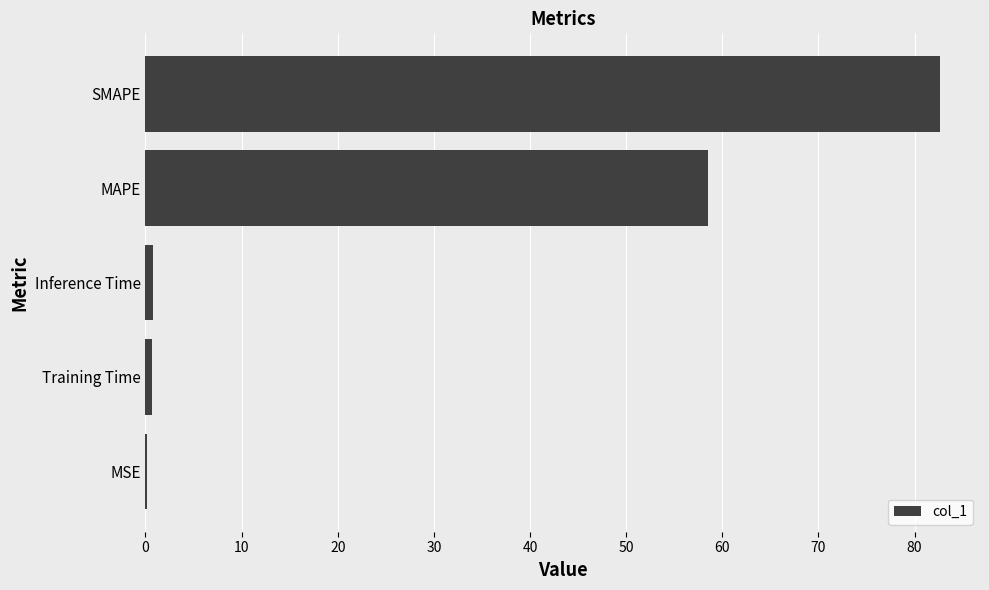

At which label is the value closest to 41?

MAPE